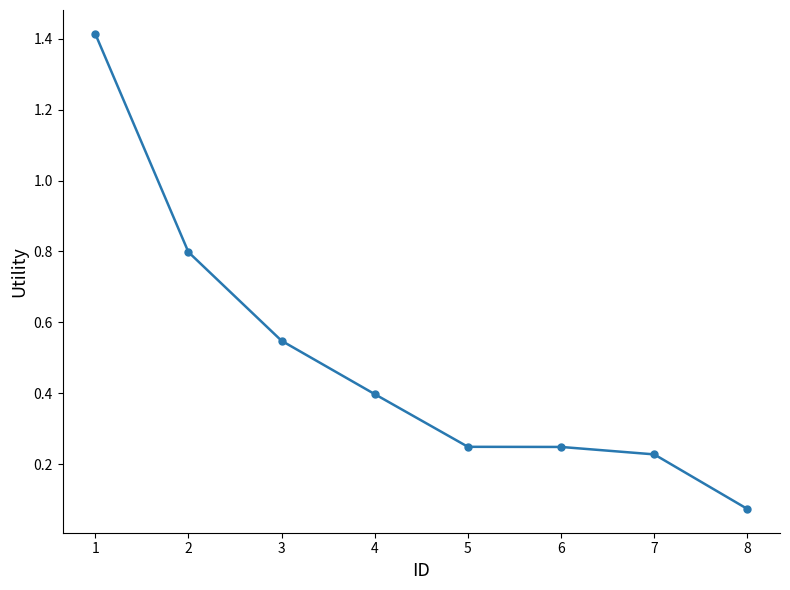

The value at 1 is 2.2. True or false?

False